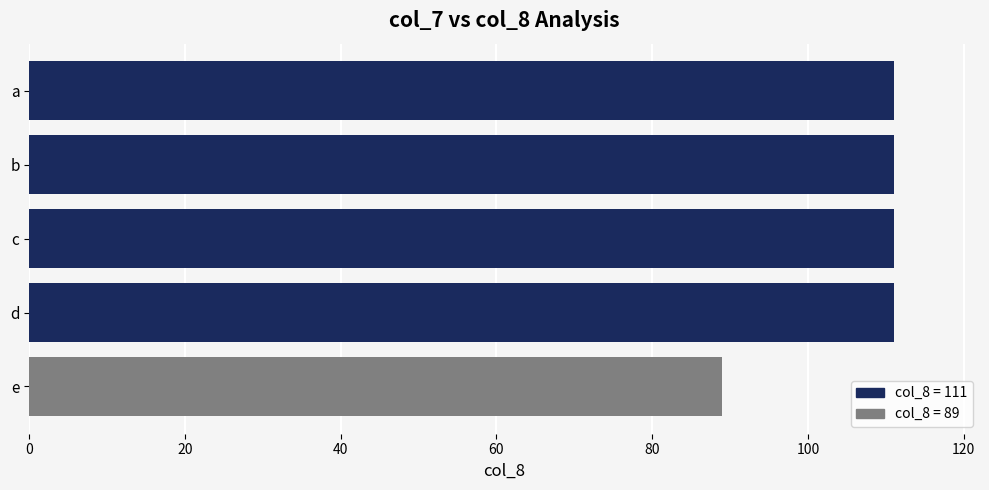

Is it true that the value at b is 111?

True